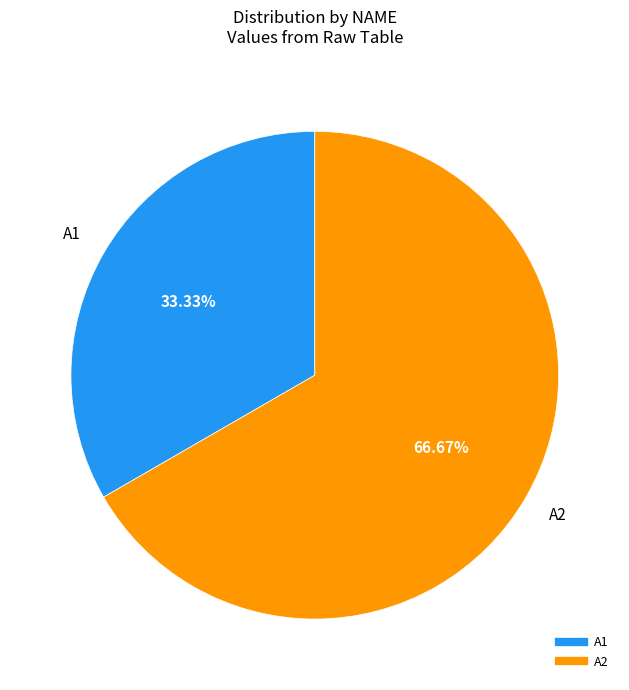

Does A1 represent more than half of the total?

No